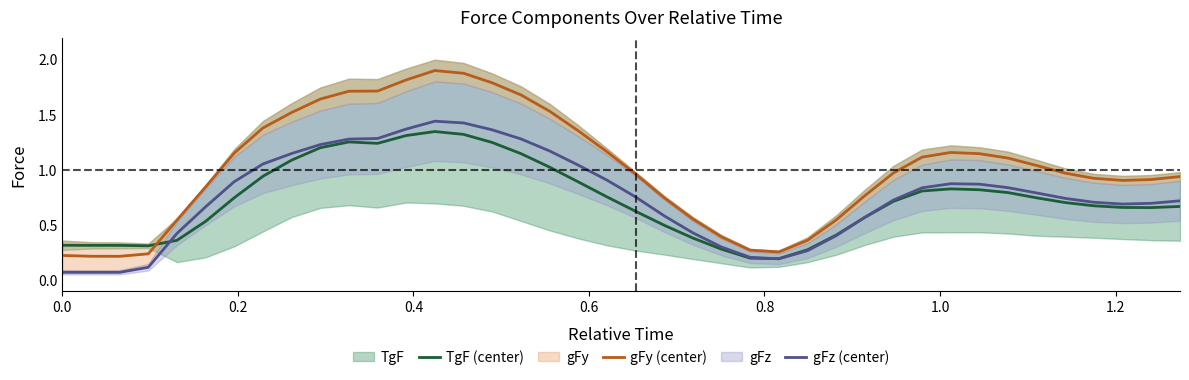

True or false: gFy (center) and gFz (center) cross at least once.

False